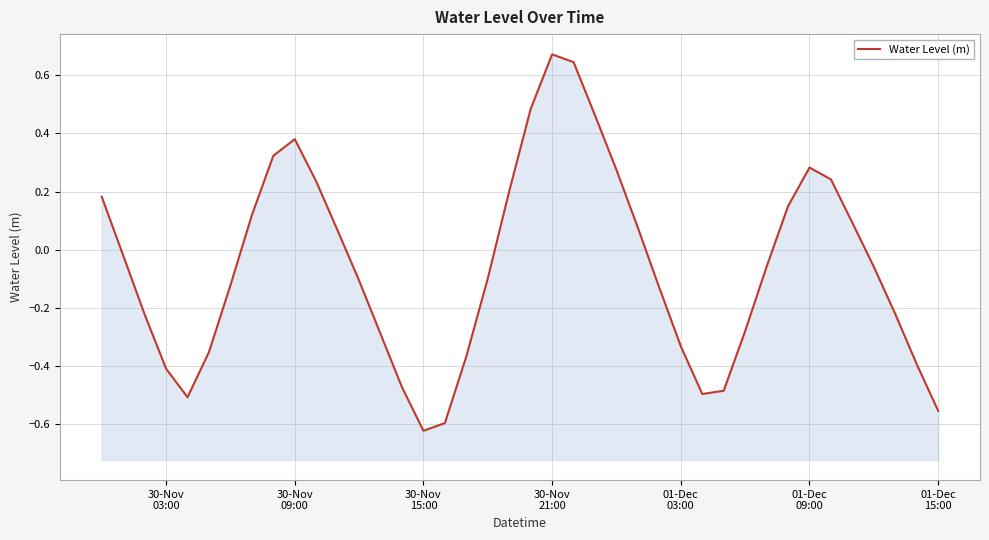

Does the chart have visible grid lines?

Yes